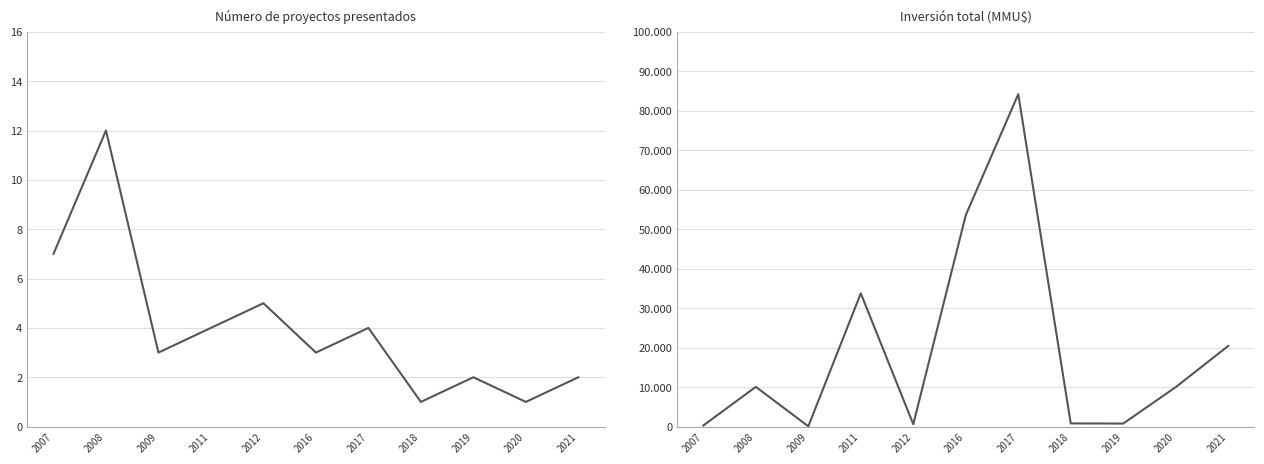

The Inversión(MMU$) series shows 99 at 2009. True or false?

False